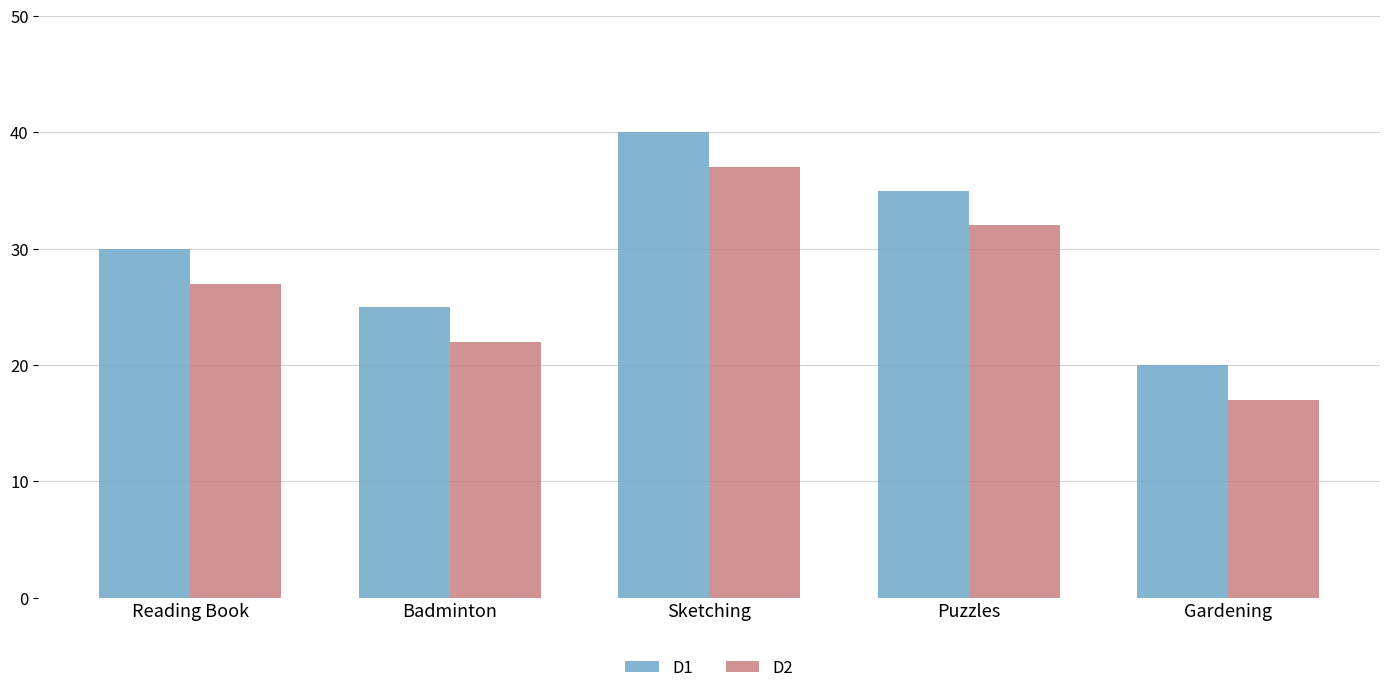

Is the value of D2 at Puzzles greater than the value of D1 at Reading Book?

Yes